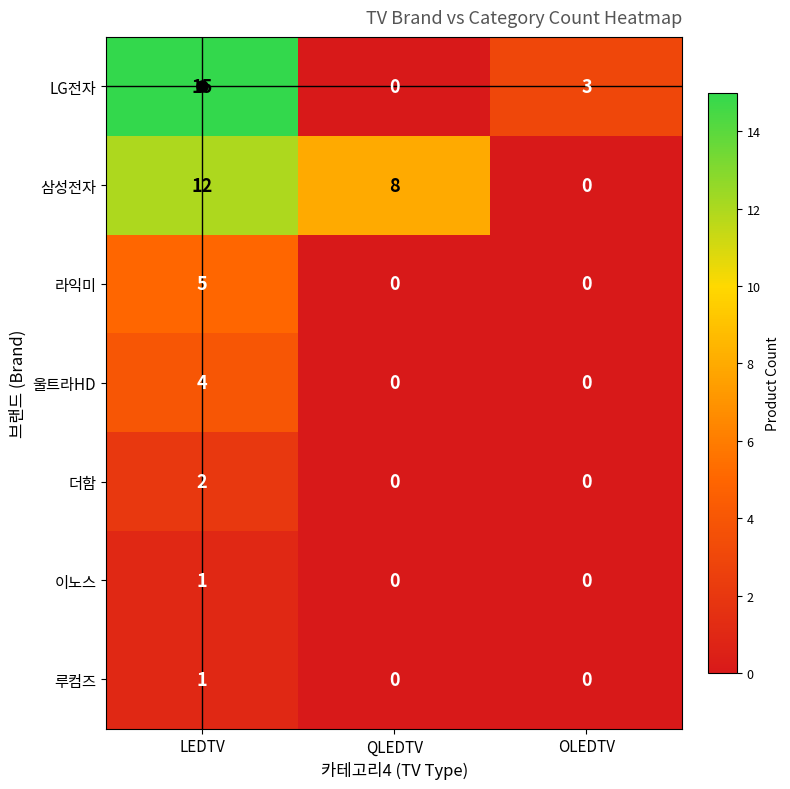

What is the greatest value displayed?

15